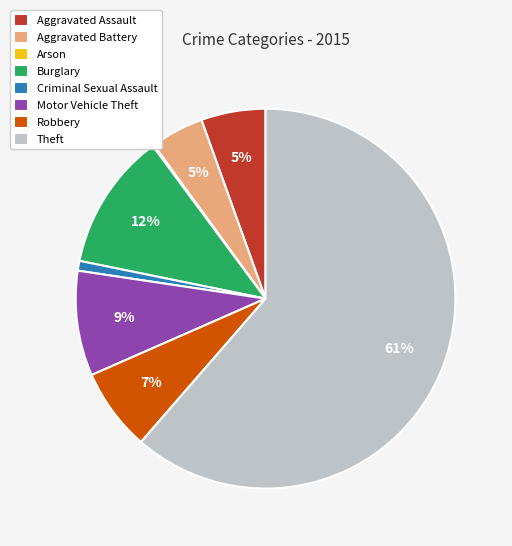

True or false: Criminal Sexual Assault accounts for 14% of the total.

False